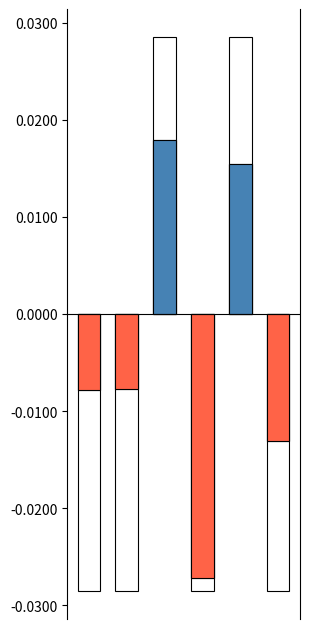

How many values are below 0?

4